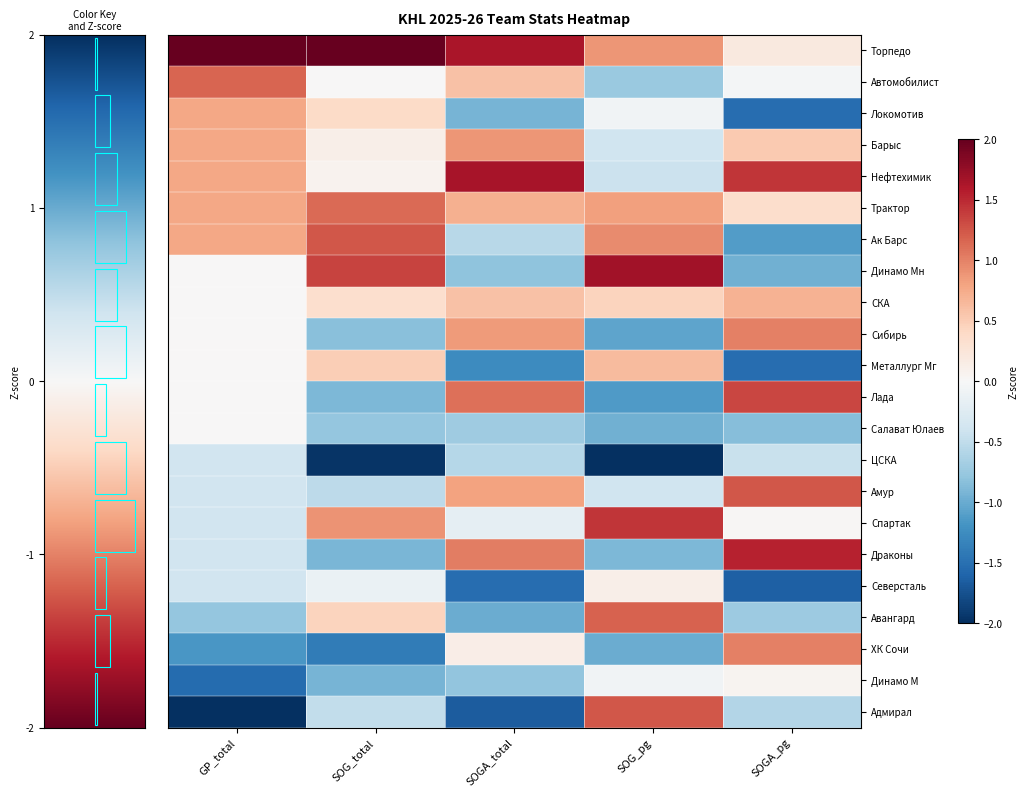

List the series in order of their peak value, highest first.

Торпедо, Динамо Мн, Нефтехимик, Драконы, Спартак, Лада, Амур, Ак Барс, Адмирал, Авангард, Автомобилист, Трактор, Сибирь, ХК Сочи, Барыс, Локомотив, СКА, Металлург Мг, Северсталь, Динамо М, Салават Юлаев, ЦСКА